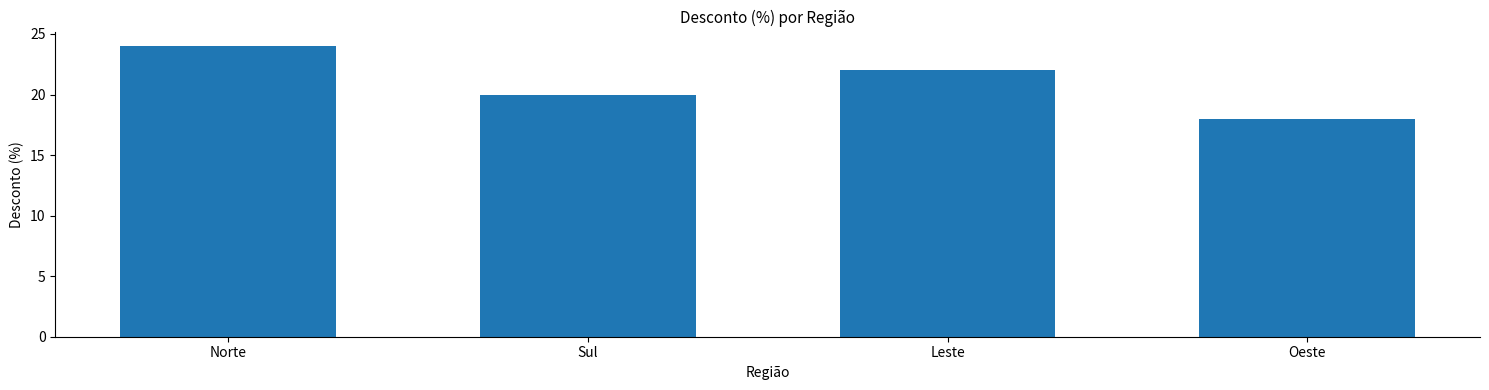

What is the maximum value shown in the chart?

24